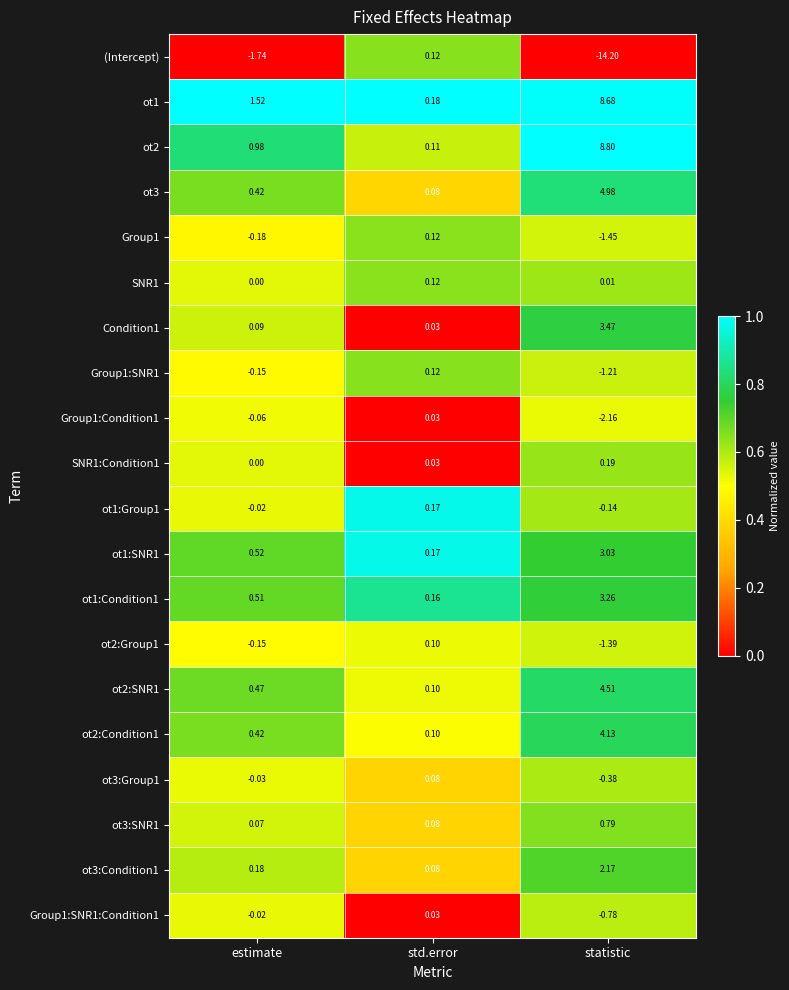

List the labels in order of ot2:Group1 value, smallest first.

statistic, estimate, std.error